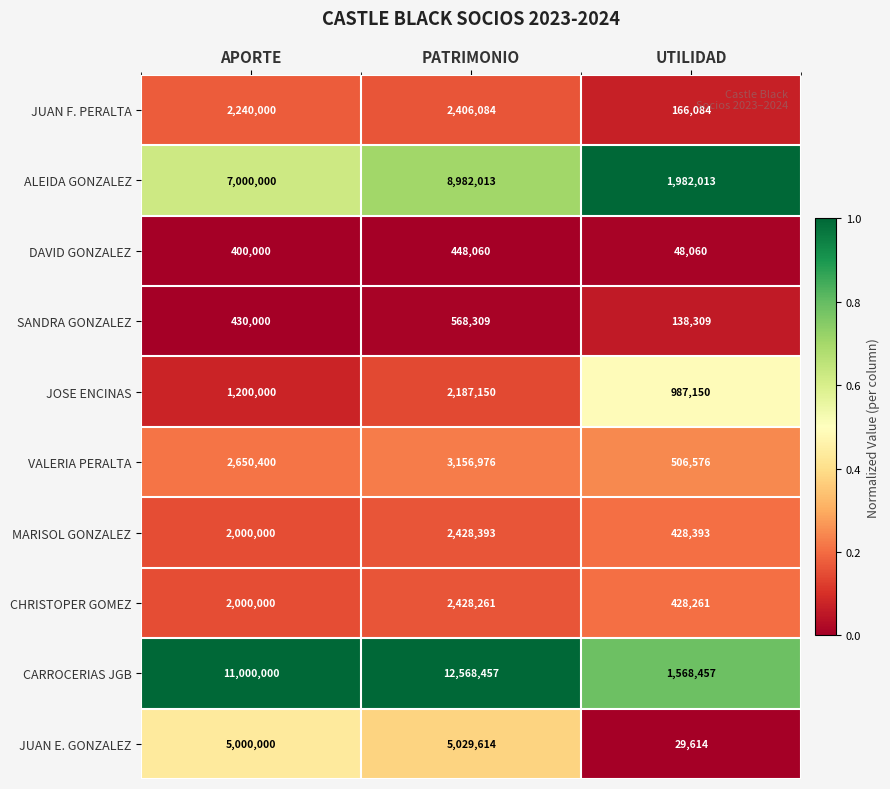

At which category is the sum across all series the highest?

PATRIMONIO